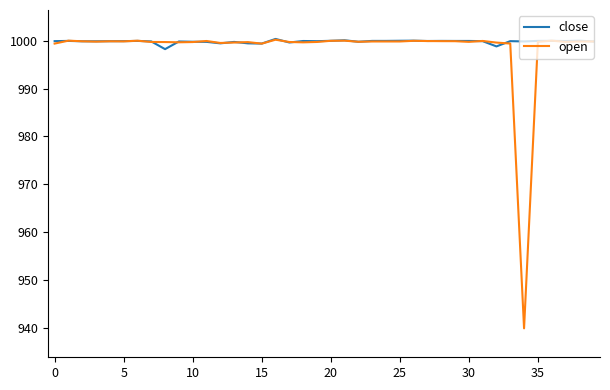

Which series has the largest range (max minus min)?

open